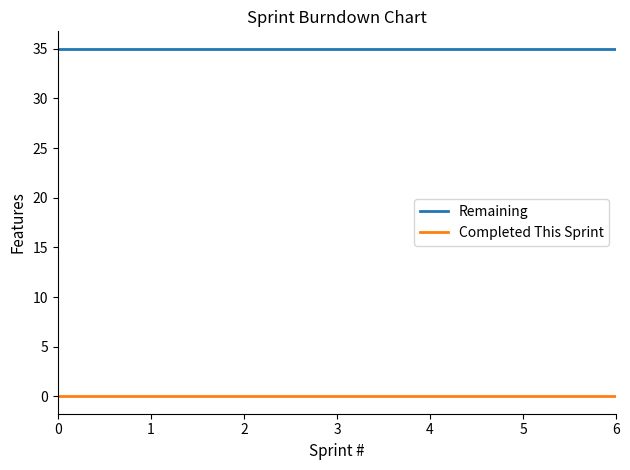

True or false: Completed This Sprint and Remaining cross at least once.

False